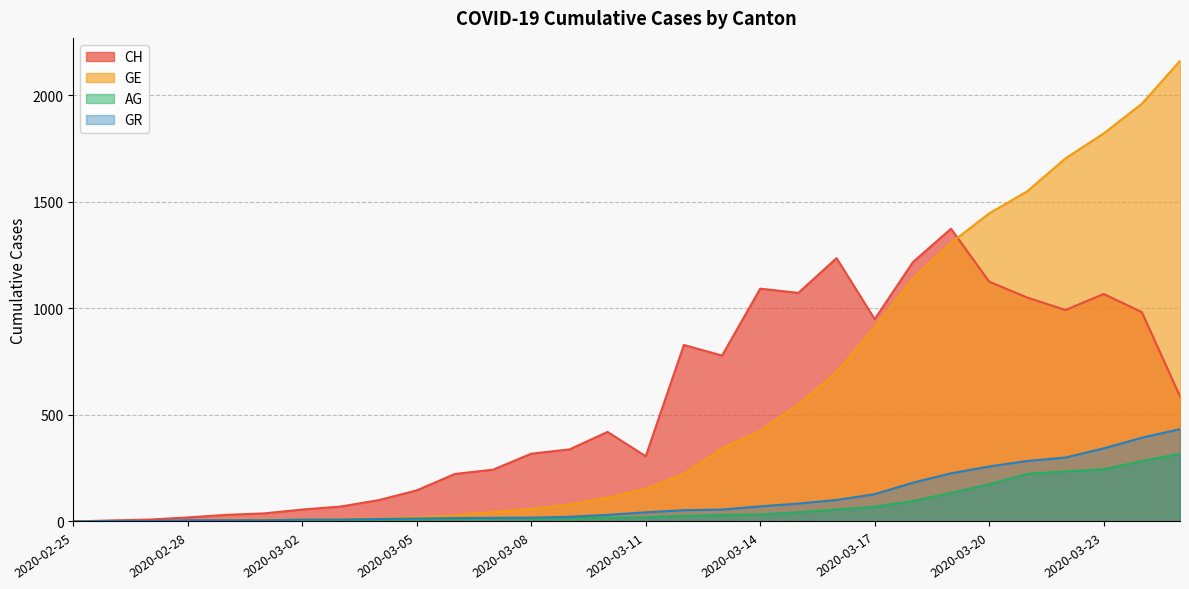

What is the spread (max minus min) of values at 2020-03-06?

211